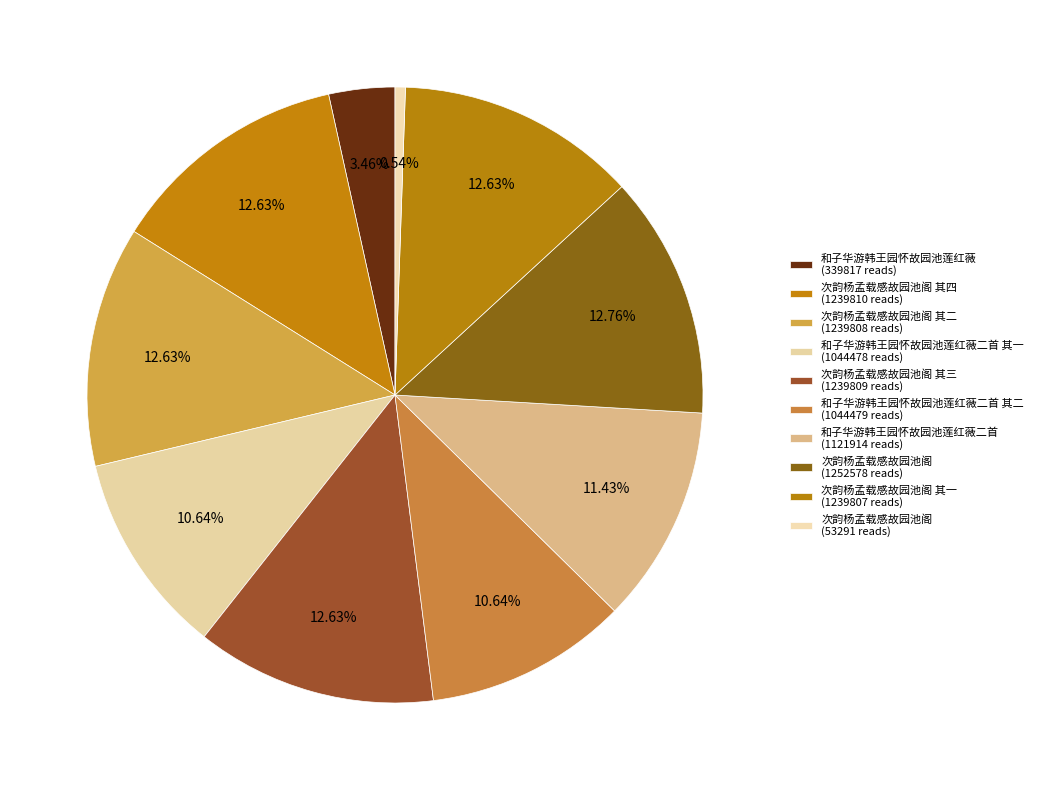

How many slices are in this pie chart?

10